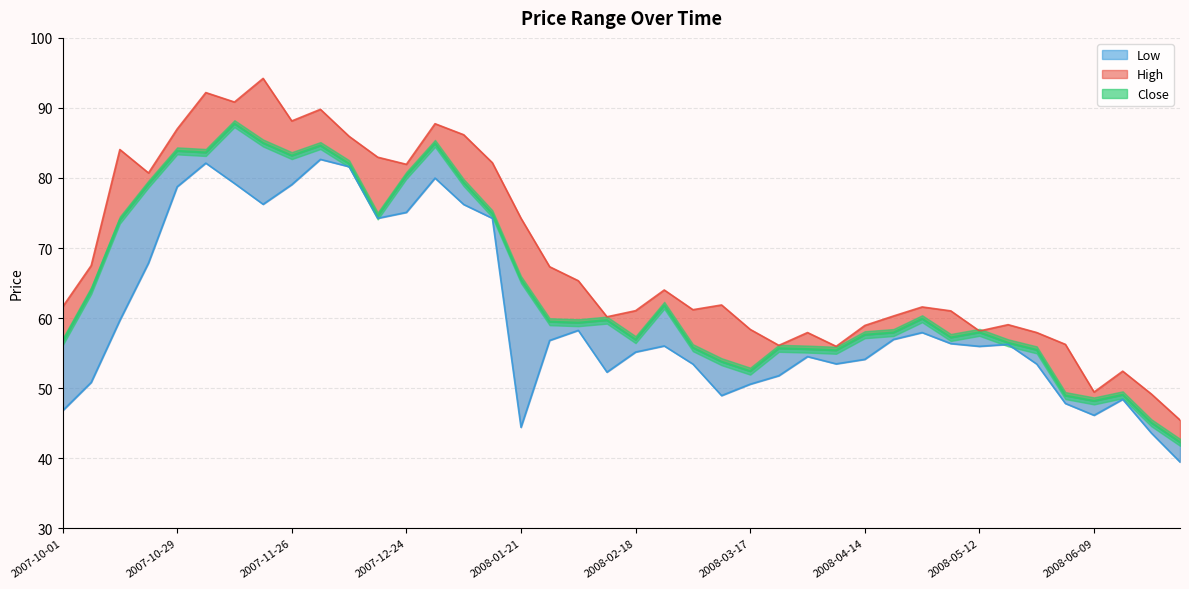

At which category is the sum across all series the highest?

2007-11-05